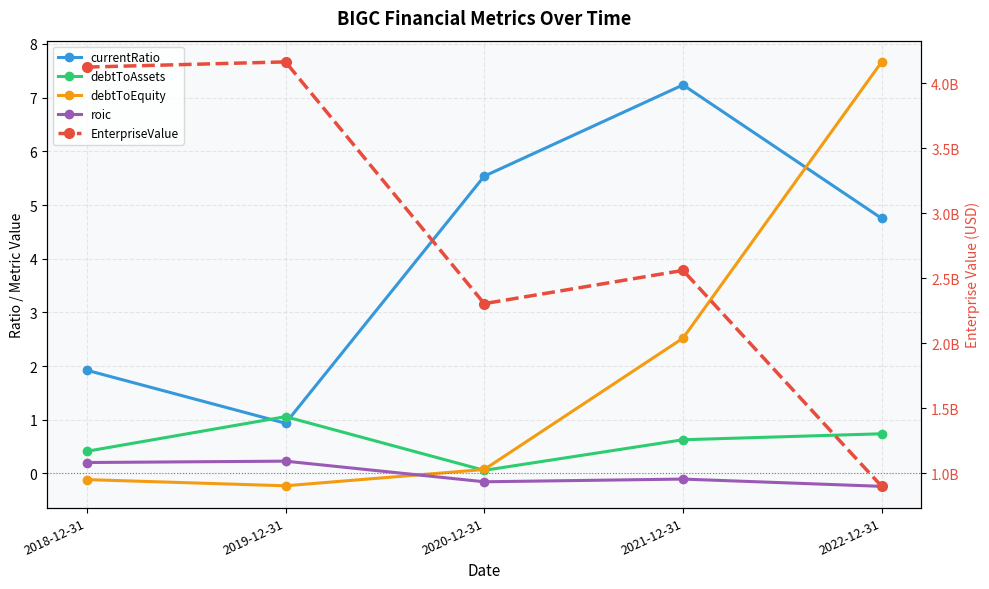

At 2021-12-31, list the series in order from smallest to largest.

roic, debtToAssets, debtToEquity, currentRatio, EnterpriseValue